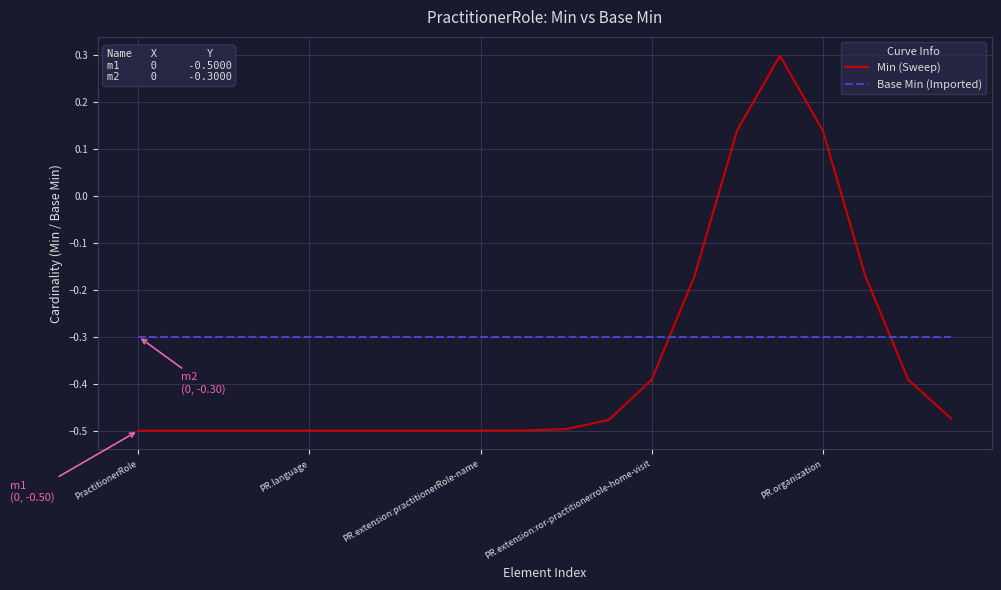

What is the difference between the maximum and minimum values in the Min (Sweep) series?

0.8